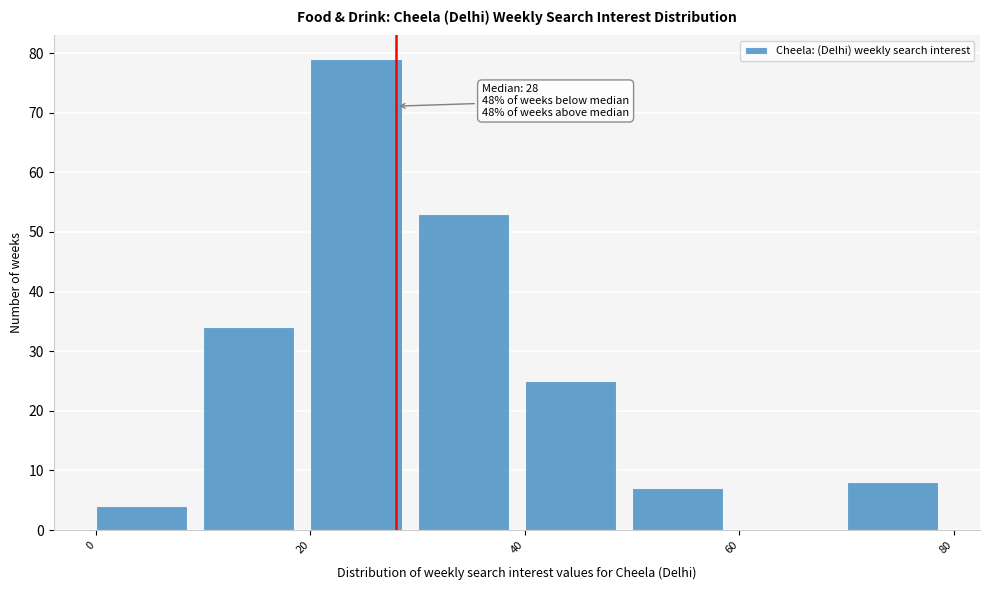

Over which range of the x-axis is the bar tallest?

20 to 30